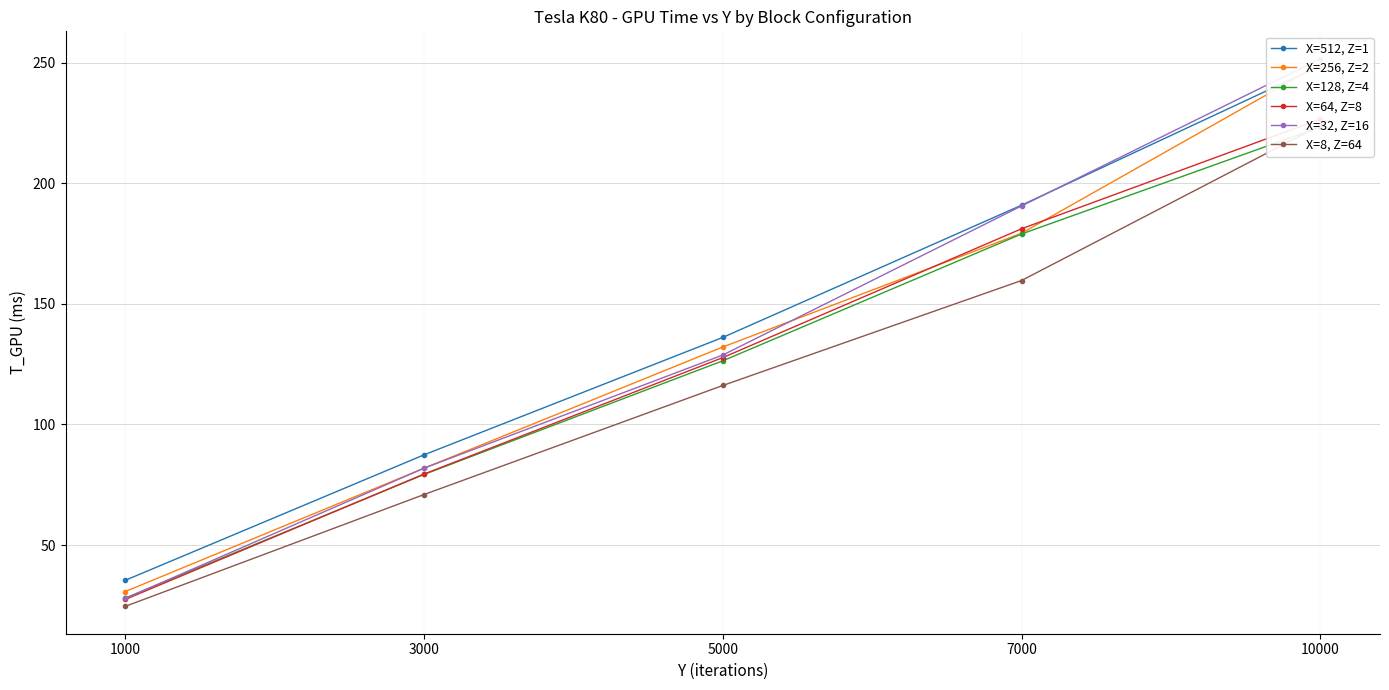

Does the chart display data point markers on the line(s)?

Yes